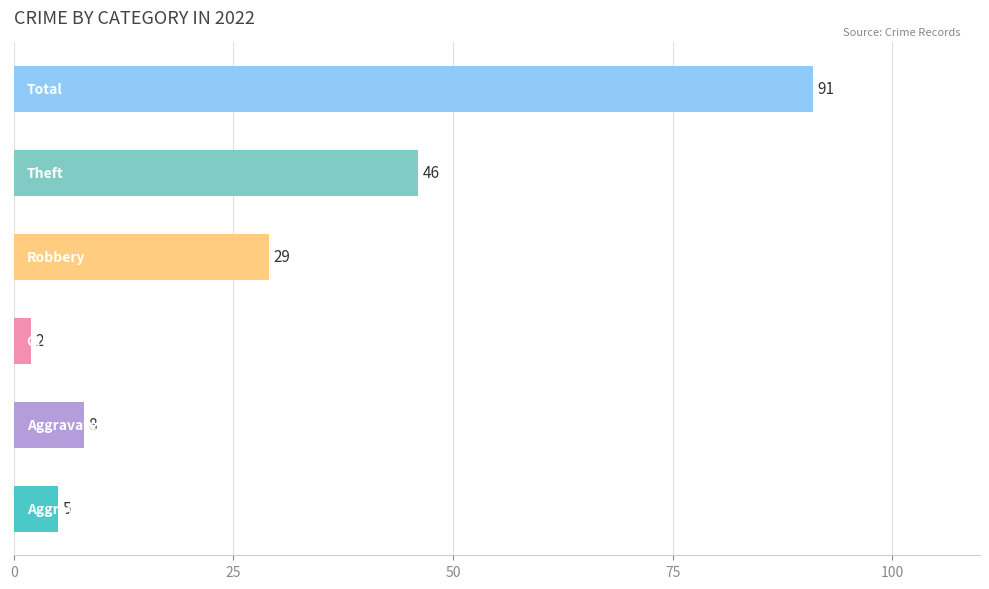

Reading bottom to top, list all the values displayed in this chart.

5	8	2	29	46	91